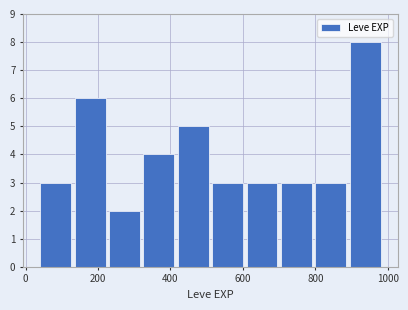

Over which range of the x-axis is the bar tallest?

895 to 990